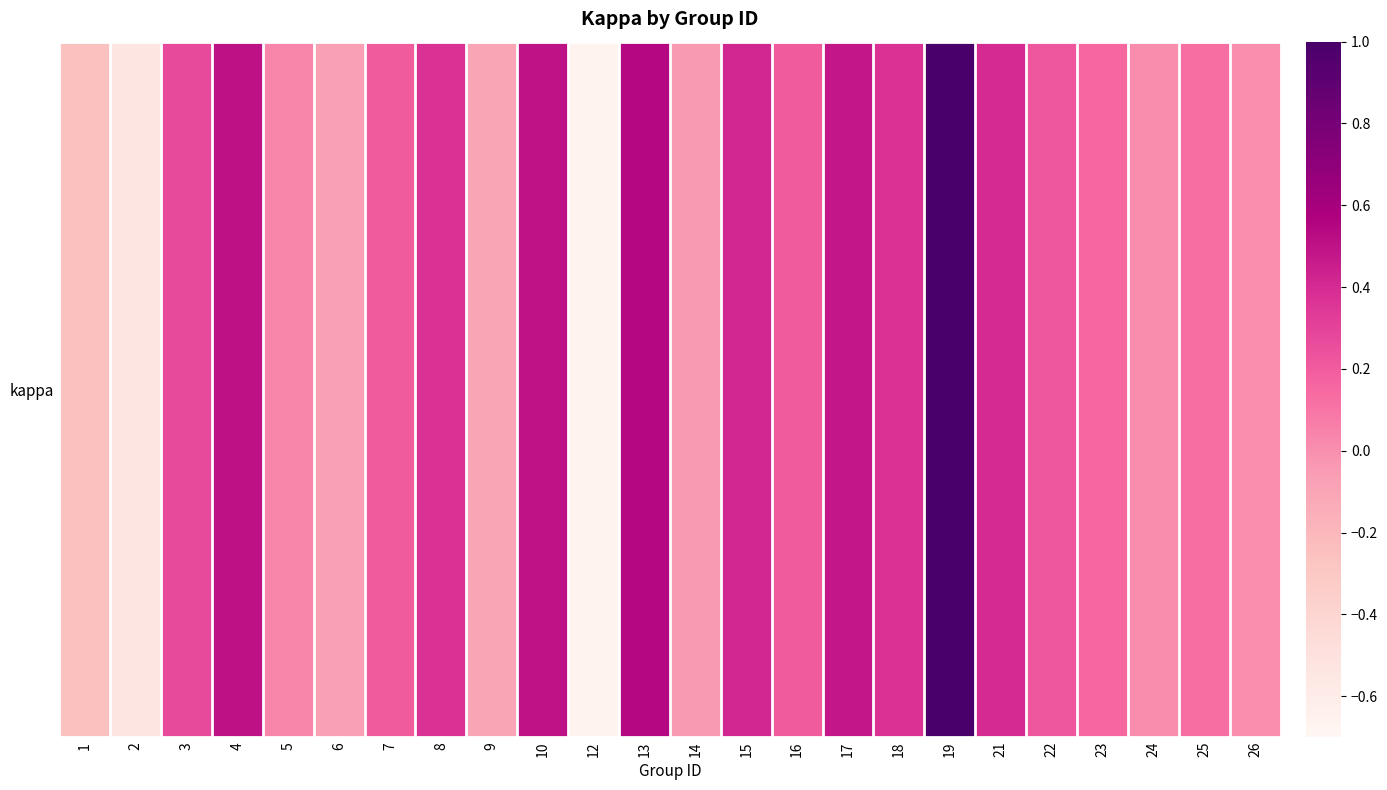

Rank the categories by value from highest to lowest.

19, 13, 4, 10, 17, 15, 21, 8, 18, 3, 22, 7, 16, 23, 25, 5, 24, 26, 14, 6, 9, 1, 2, 12